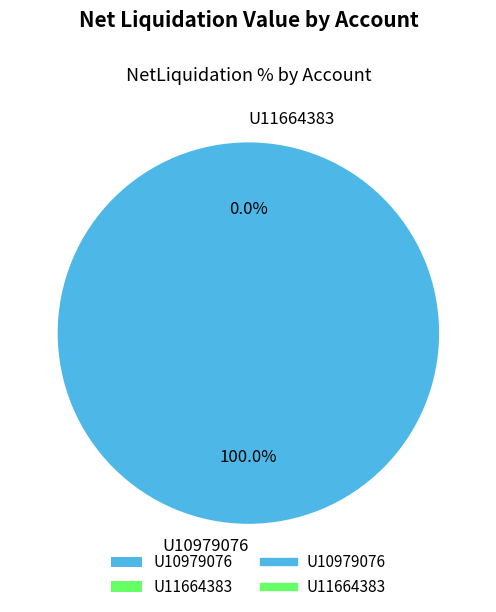

How much of the chart is everything except U11664383?

100.0%